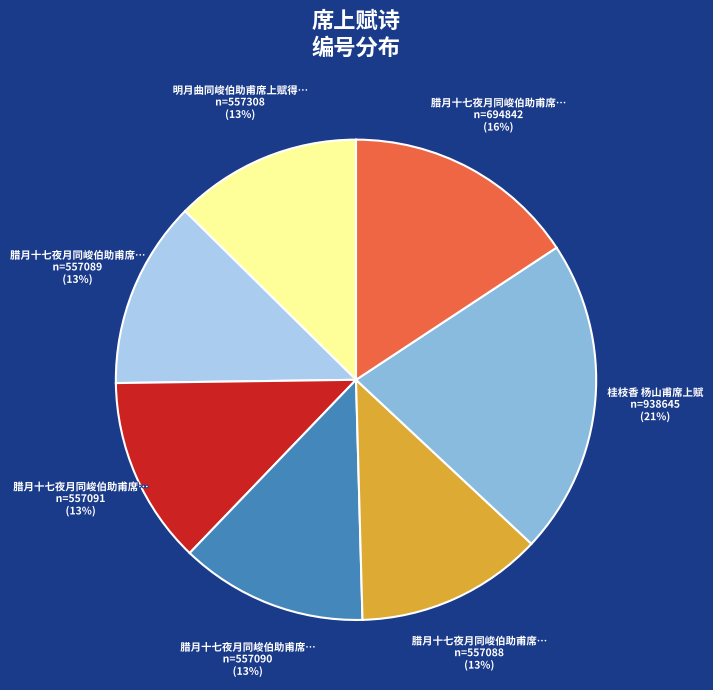

Count the number of slices in the pie.

7